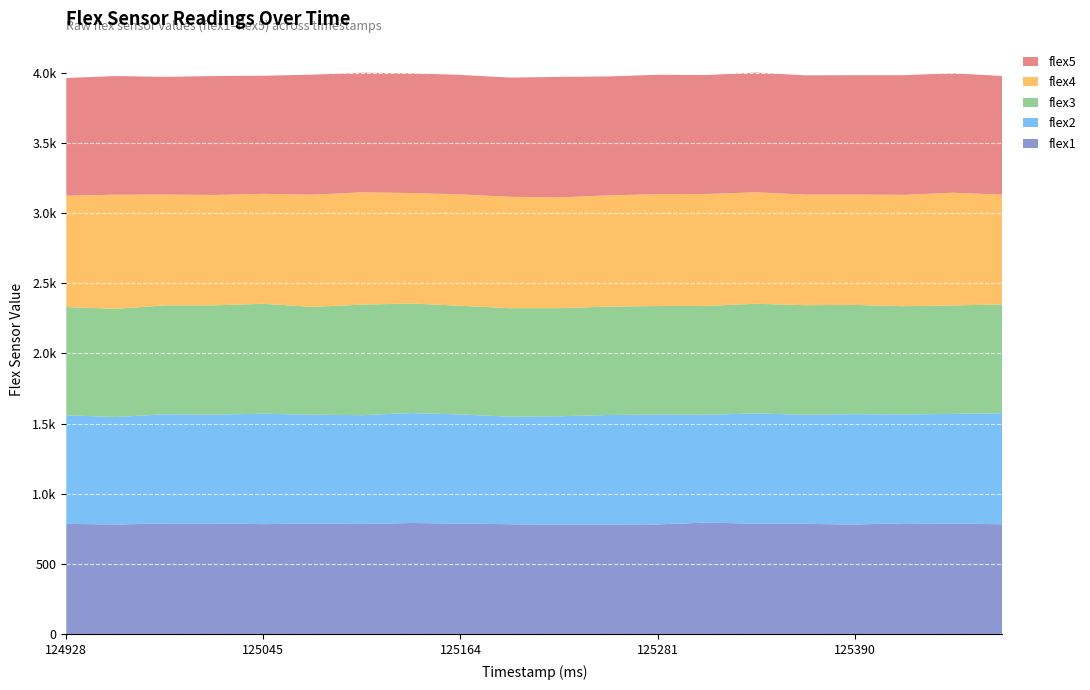

Reading left to right, transcribe all the data shown in this chart.

flex1: 124928=786	124957=781	124986=789	125016=789	125045=784	125075=788	125105=785	125134=792	125164=788	125193=783	125223=780	125252=781	125281=782	125311=795	125340=787	125361=786	125390=781	125420=790	125450=788	125479=783
flex2: 124928=773	124957=766	124986=777	125016=775	125045=786	125075=775	125105=775	125134=783	125164=777	125193=766	125223=772	125252=780	125281=782	125311=768	125340=785	125361=777	125390=786	125420=775	125450=781	125479=791
flex3: 124928=771	124957=770	124986=776	125016=778	125045=783	125075=768	125105=787	125134=780	125164=774	125193=773	125223=770	125252=772	125281=773	125311=775	125340=781	125361=780	125390=778	125420=771	125450=772	125479=775
flex4: 124928=793	124957=813	124986=789	125016=786	125045=783	125075=799	125105=800	125134=787	125164=793	125193=793	125223=789	125252=792	125281=797	125311=797	125340=794	125361=788	125390=786	125420=793	125450=803	125479=781
flex5: 124928=838	124957=845	124986=838	125016=847	125045=841	125075=855	125105=852	125134=853	125164=851	125193=849	125223=858	125252=847	125281=850	125311=847	125340=853	125361=849	125390=850	125420=852	125450=851	125479=845